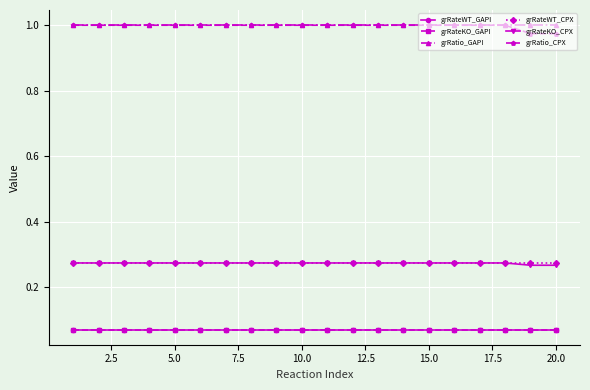

Does the chart have visible grid lines?

Yes